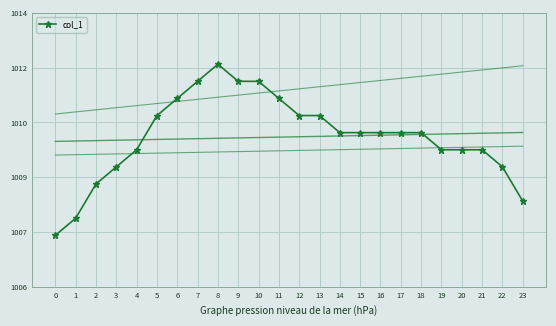

How many interior local peaks (higher than both neighbors) does the data have?

1